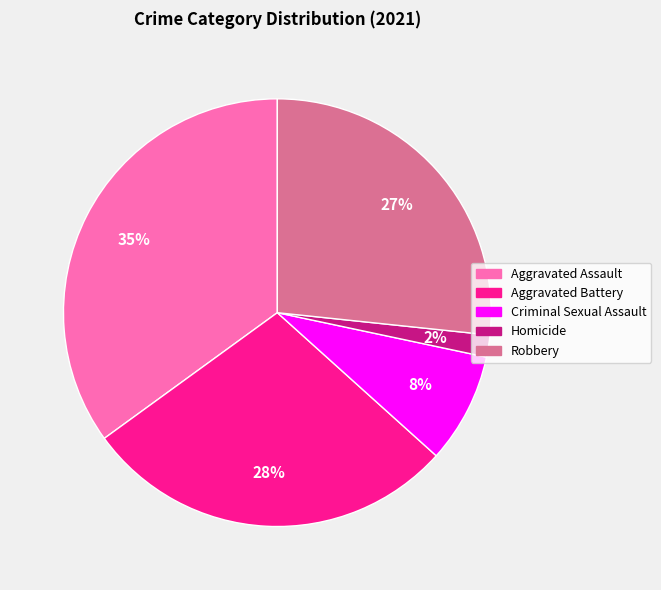

What is the ratio of the value at Homicide to the value at Criminal Sexual Assault?

0.2